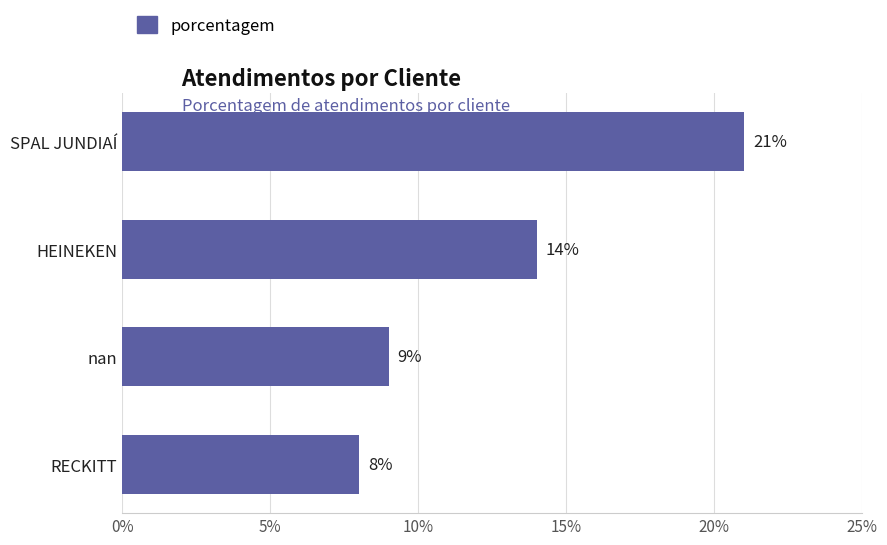

Approximately how many times larger is the value at SPAL JUNDIAÍ compared to HEINEKEN?

1.5